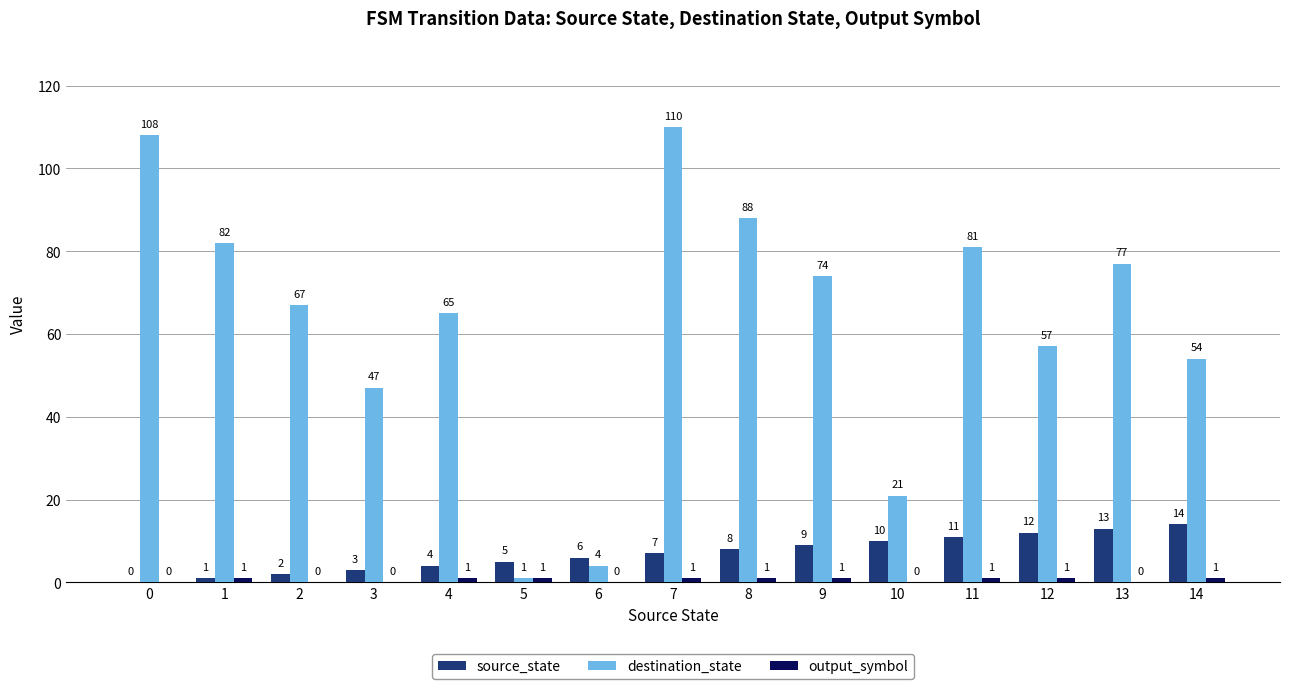

Between 1 and 7, which series saw the biggest shift?

destination_state